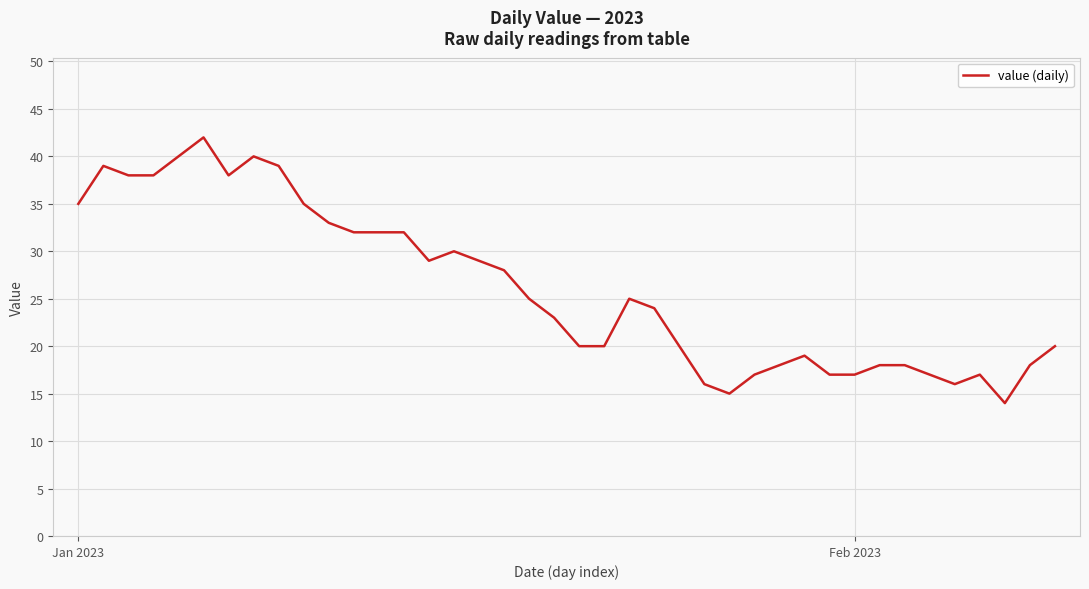

What is the greatest value displayed?

42